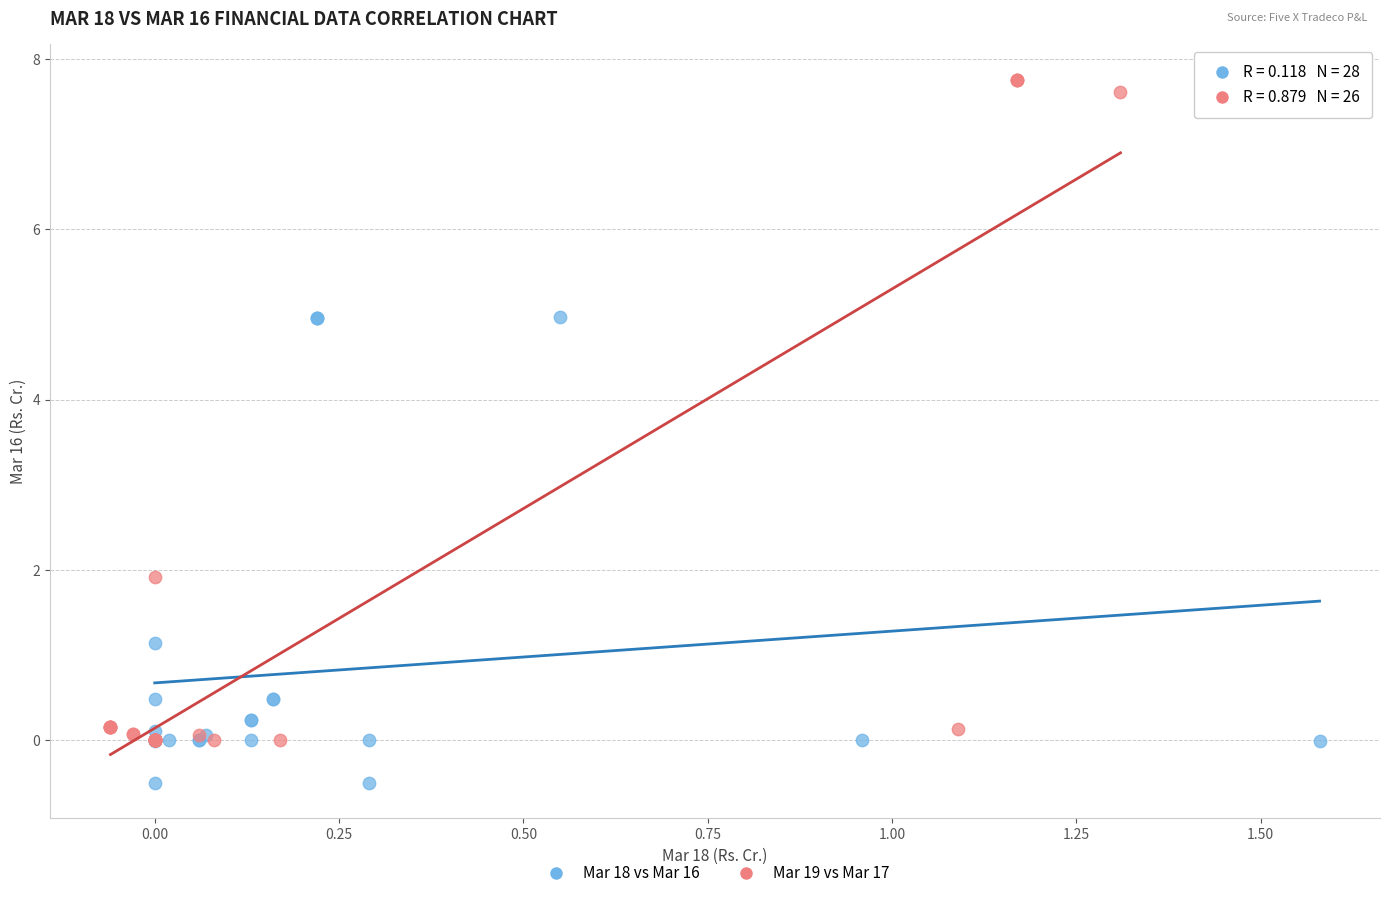

Which series reaches the maximum Y coordinate?

Mar 19 vs Mar 17